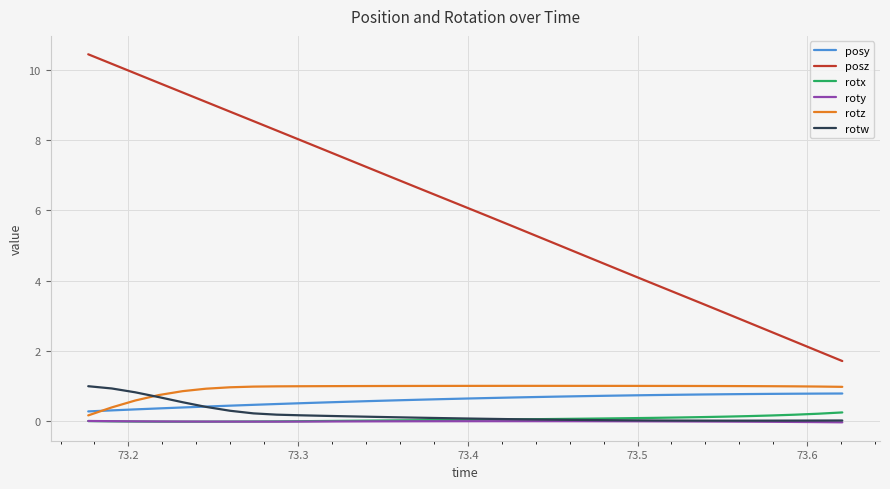

What is the difference between the second highest and minimum values in the rotw series?

0.9